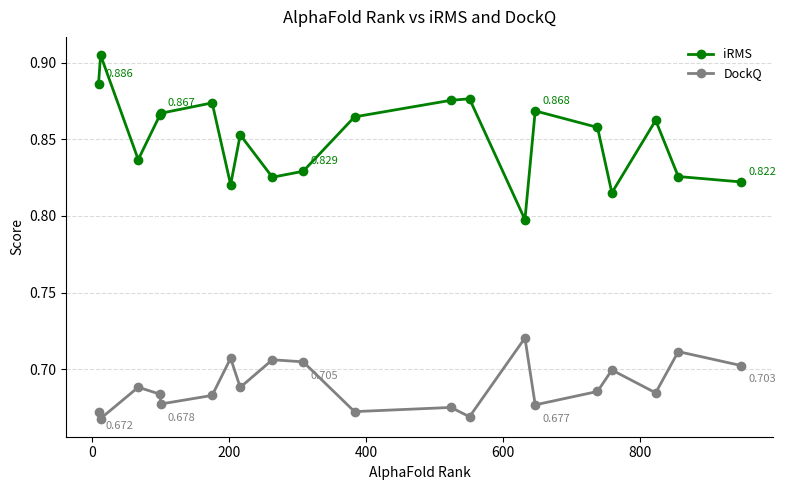

Does the chart display data point markers on the line(s)?

Yes